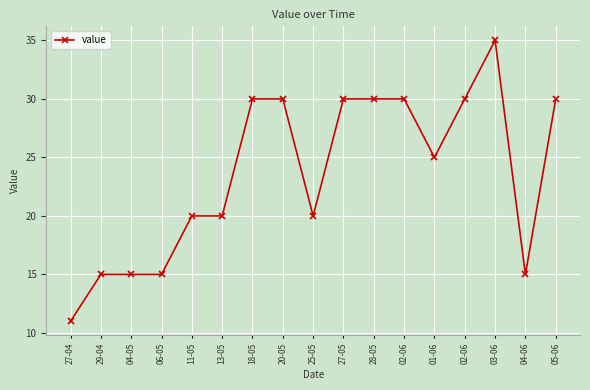

What is the average value?

24